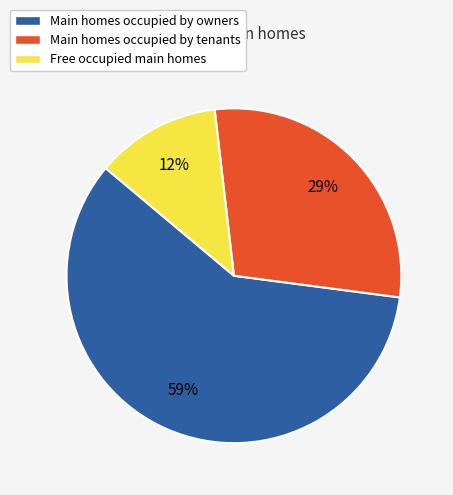

How many segments does this pie chart have?

3